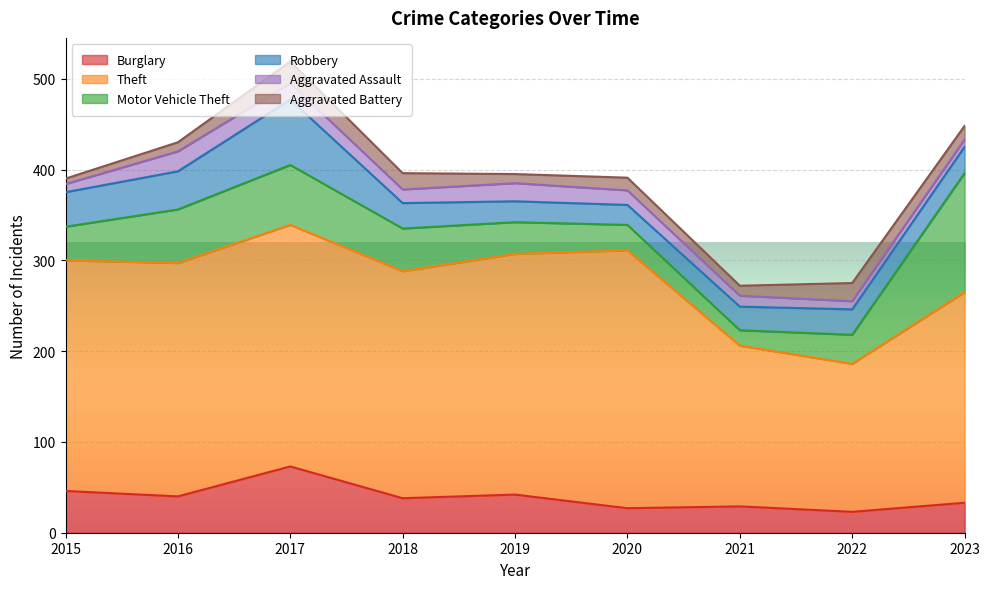

Where is the first local minimum for Burglary?

2016